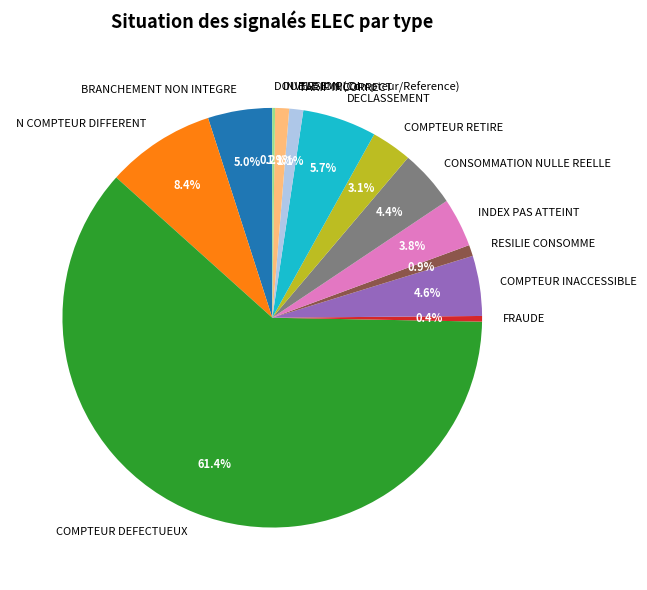

Is it true that N COMPTEUR DIFFERENT is 1% of the pie?

False